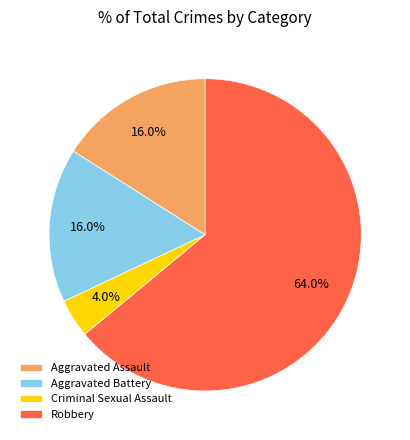

Is it true that Aggravated Assault is 16% of the pie?

True